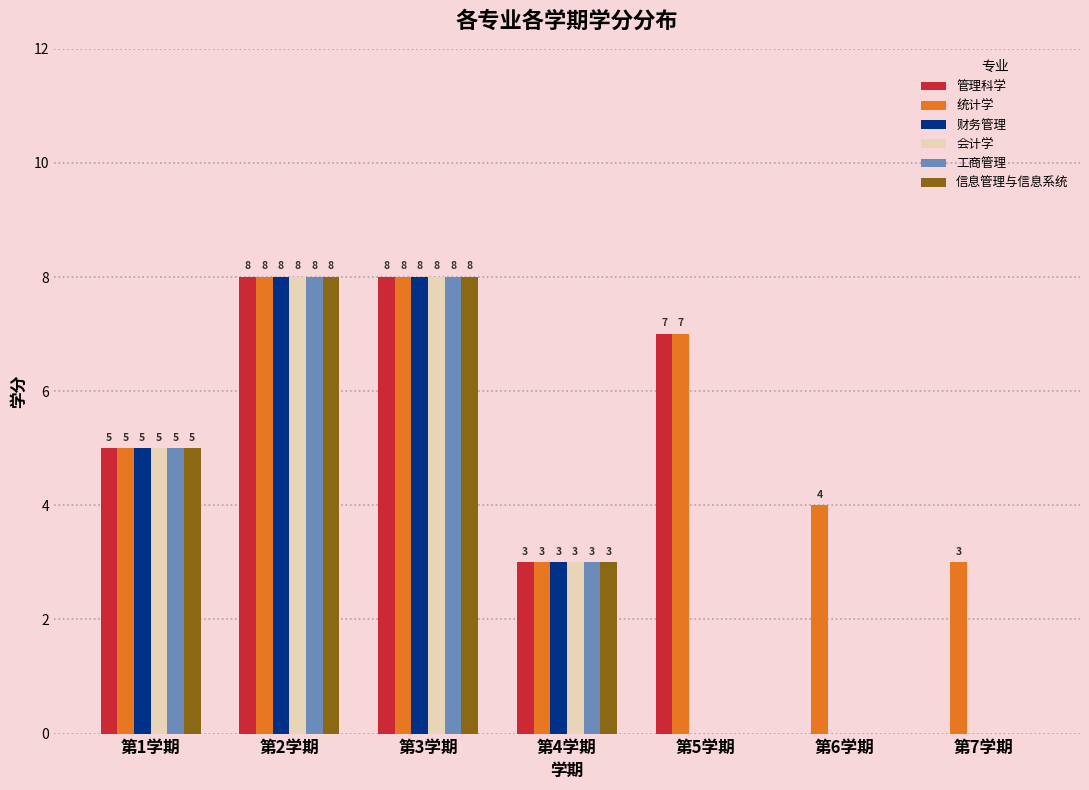

Where does the 工商管理 series first go above 3?

第1学期